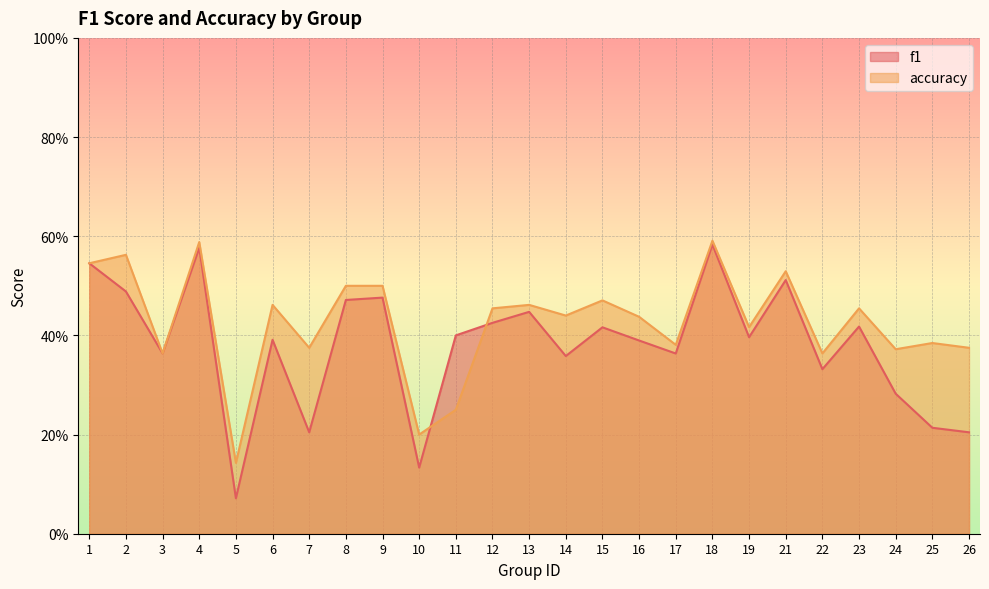

What is the sum of the accuracy values at 13 and 3?

0.8